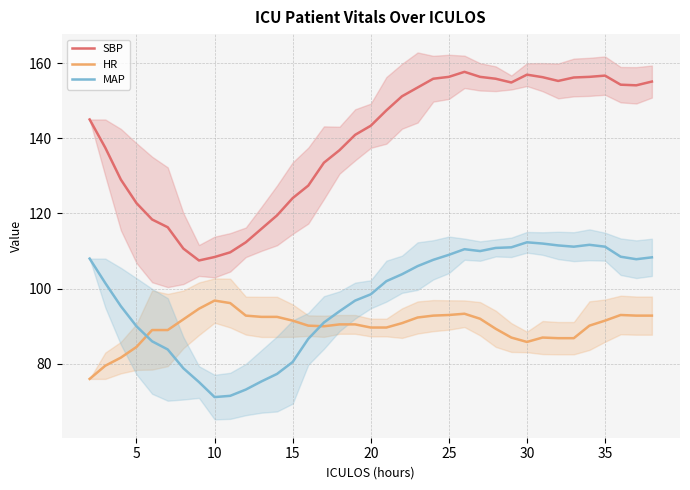

In MAP, how many points are higher than both neighbors (excluding endpoints)?

3